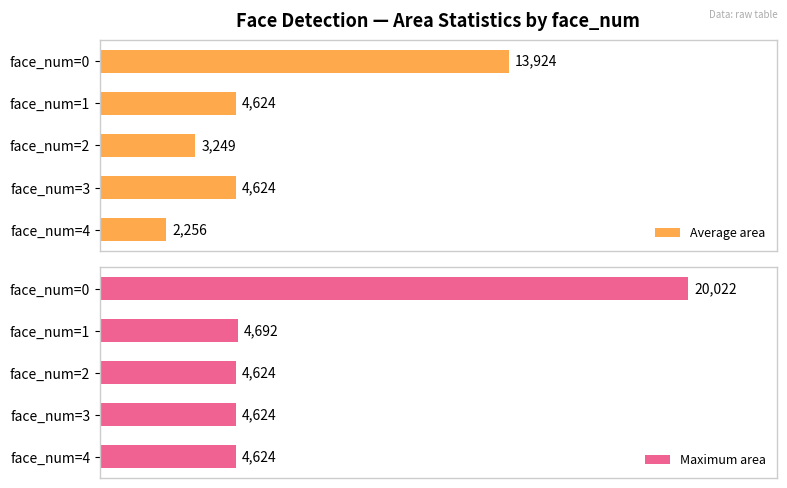

Which series has the widest spread of values?

Maximum area